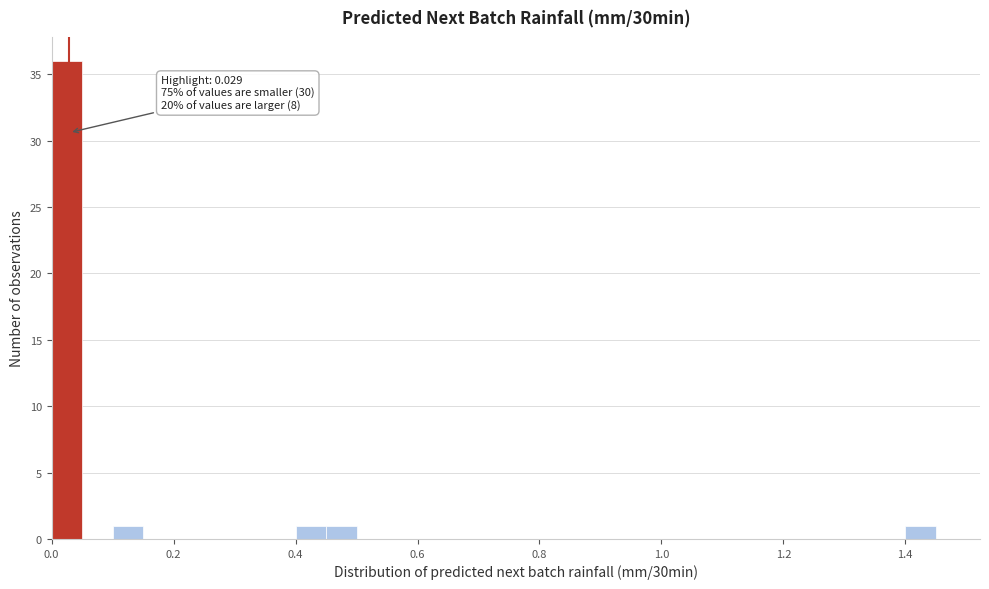

Read against the x-axis, roughly where is the centre of the tallest bar?

0.02